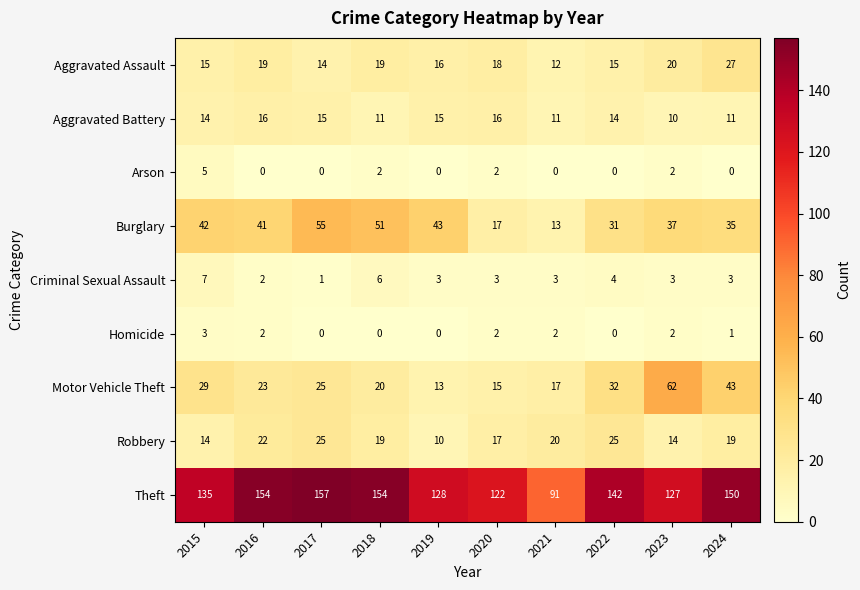

How many data points in Aggravated Assault are less than 18?

5